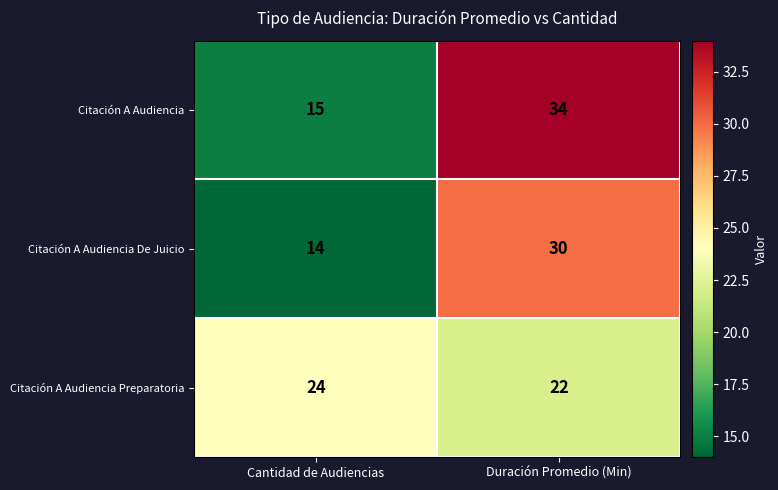

What is the average value of the Citación A Audiencia De Juicio series?

22